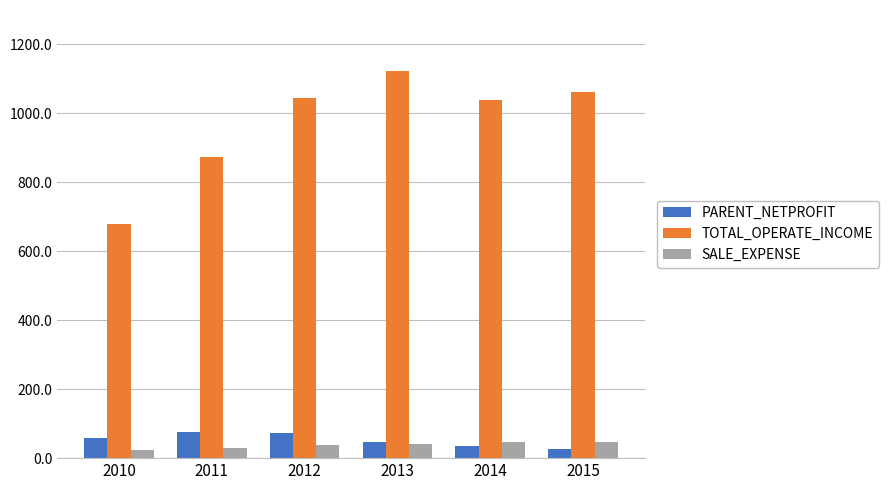

What is the value of the TOTAL_OPERATE_INCOME bar at the 1st from the left?

678386526.4